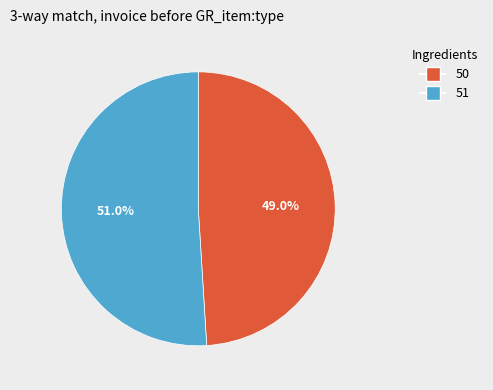

Does 51 represent more than half of the total?

Yes